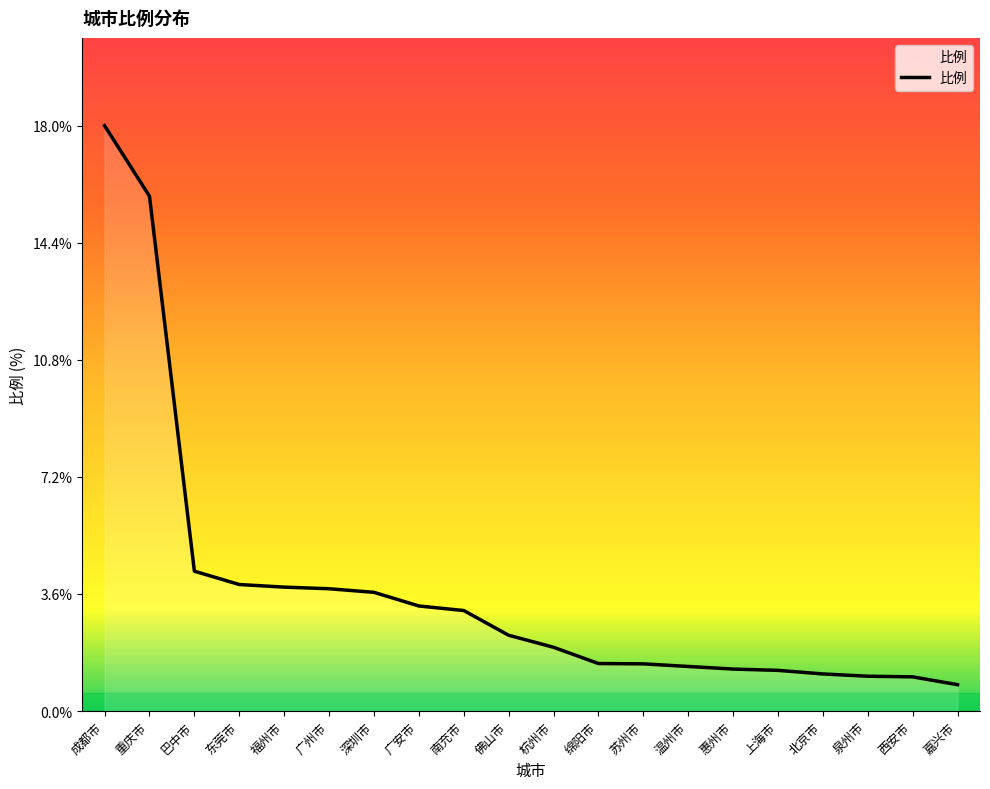

What is the difference between the second highest and minimum values?

15.0